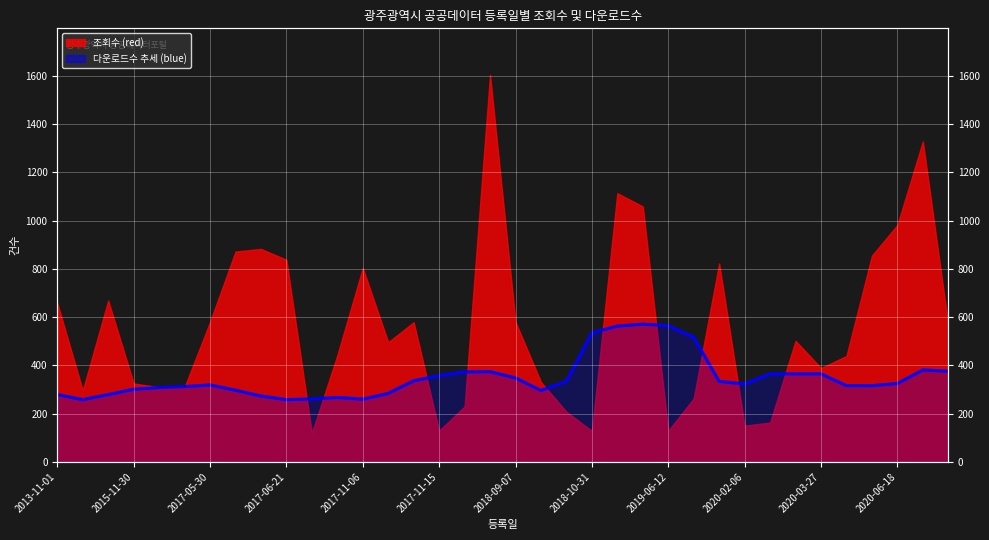

What position from the right is 14?

22